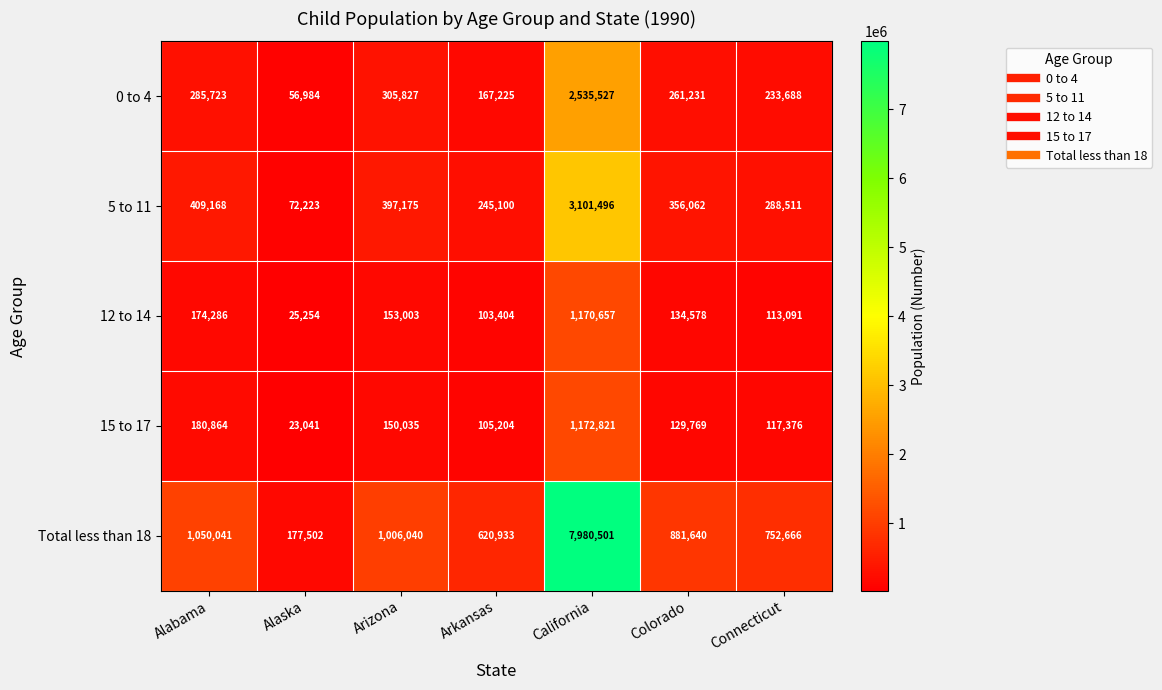

What is the maximum value for 12 to 14?

1170657